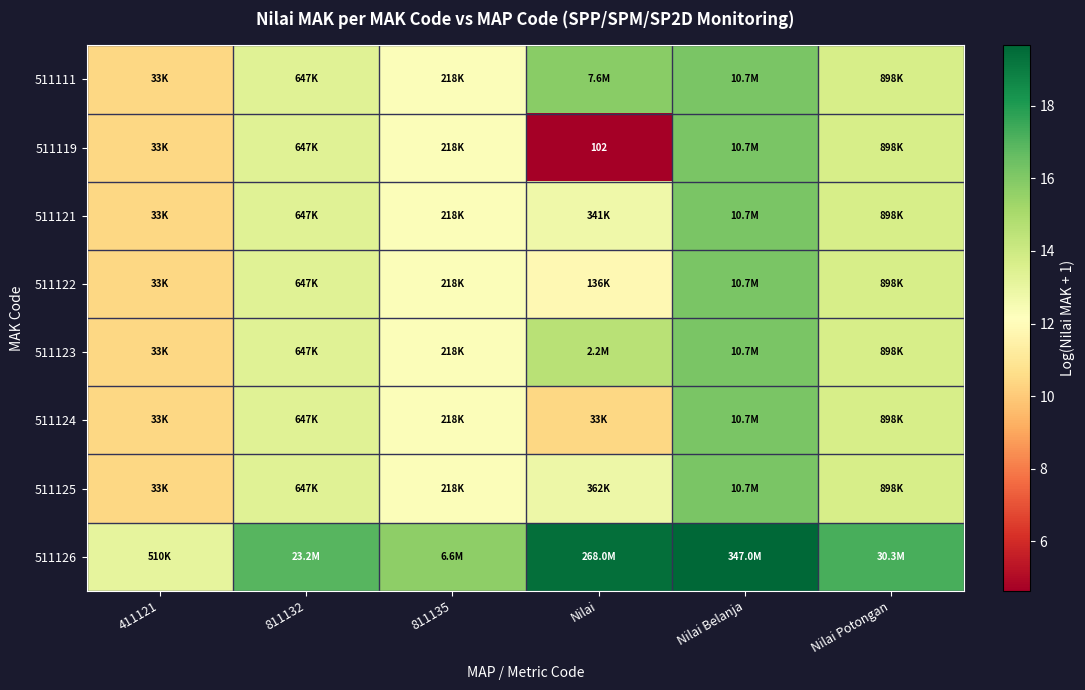

At which label is 511119 closest to 10?

411121